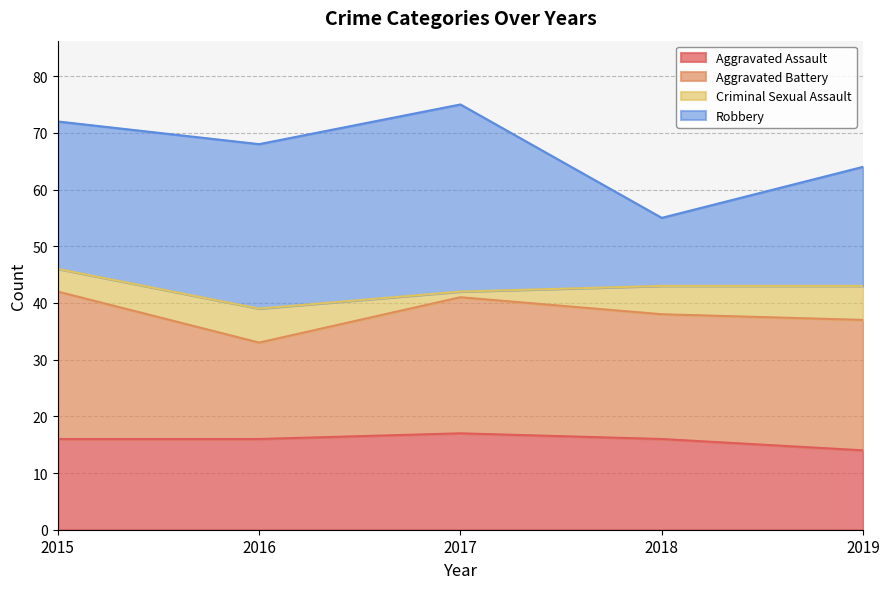

Reading right to left, transcribe all the data shown in this chart.

Aggravated Assault: 14	16	17	16	16
Aggravated Battery: 23	22	24	17	26
Criminal Sexual Assault: 6	5	1	6	4
Robbery: 21	12	33	29	26